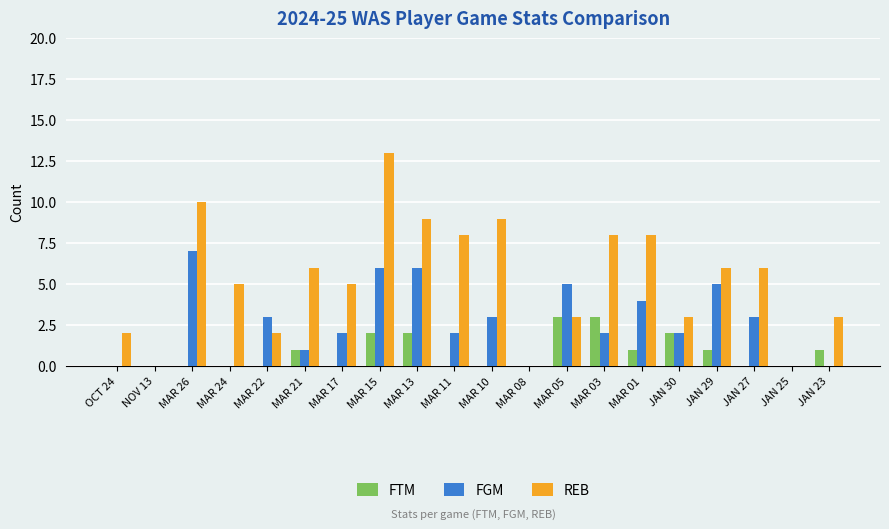

Which label corresponds to the largest value in the chart?

MAR 15